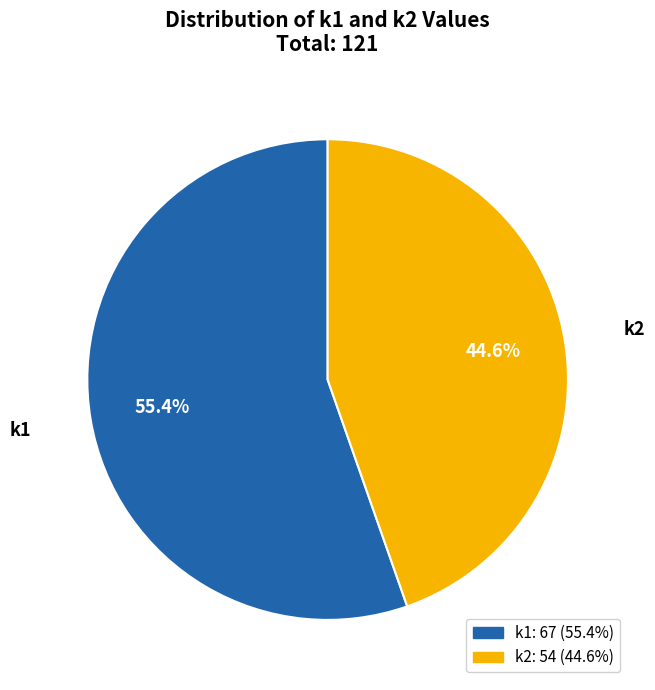

What percentage do k2 and k1 together represent?

100.0%